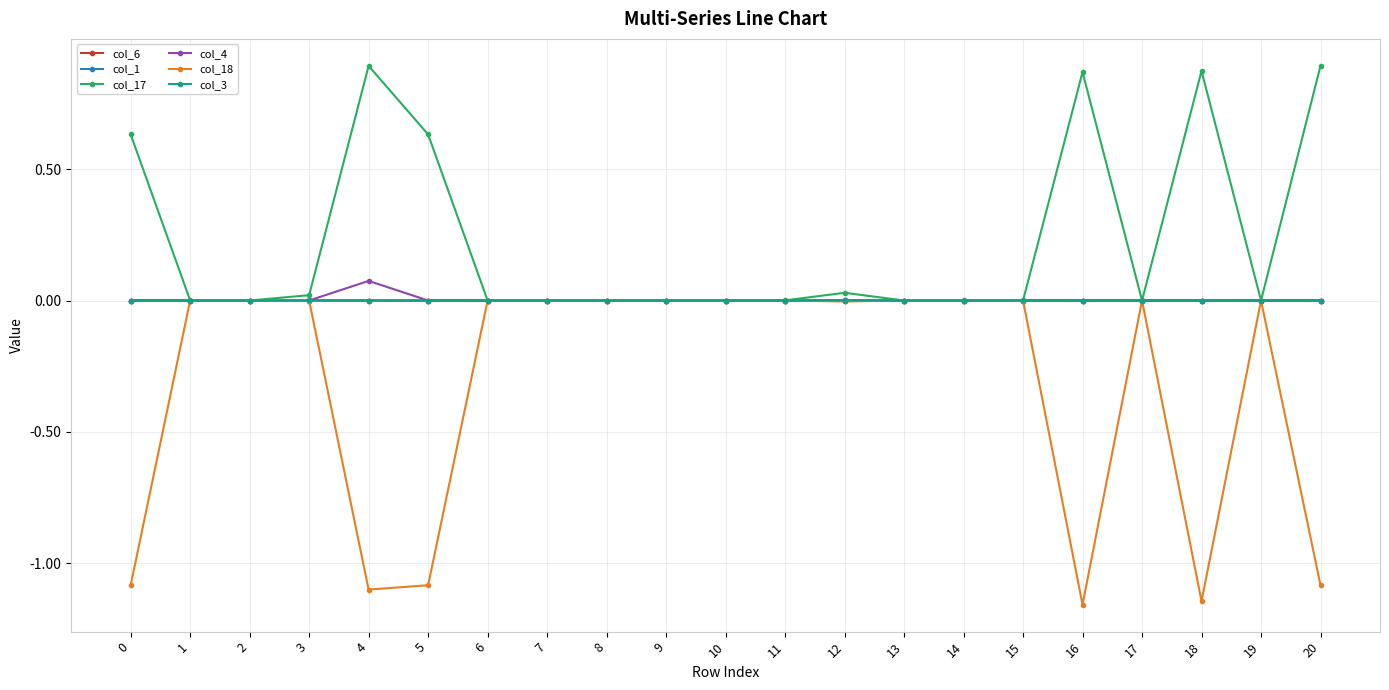

What is the difference between the highest and lowest values at 5?

1.7